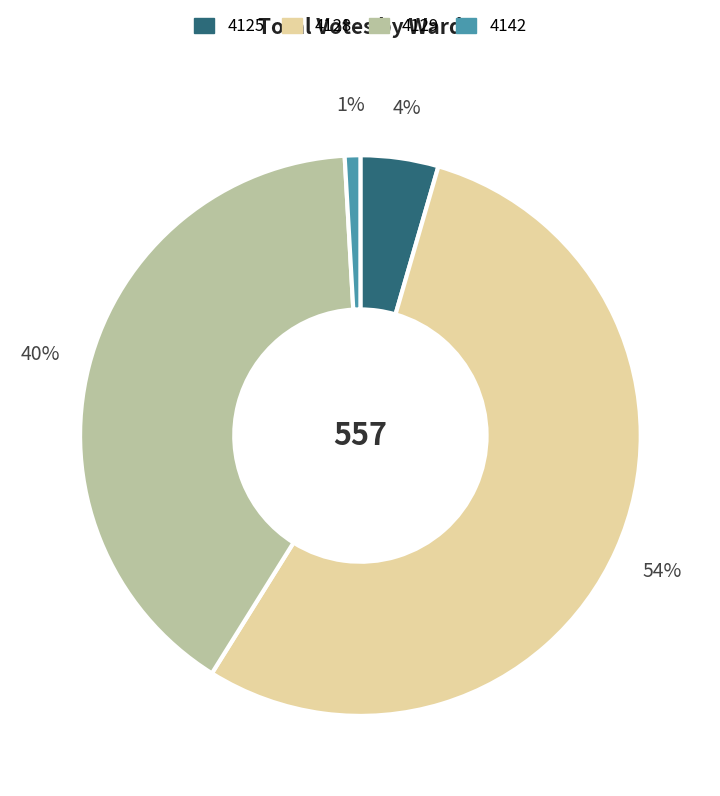

Is the sum of 4125 and 4129 greater than half?

No